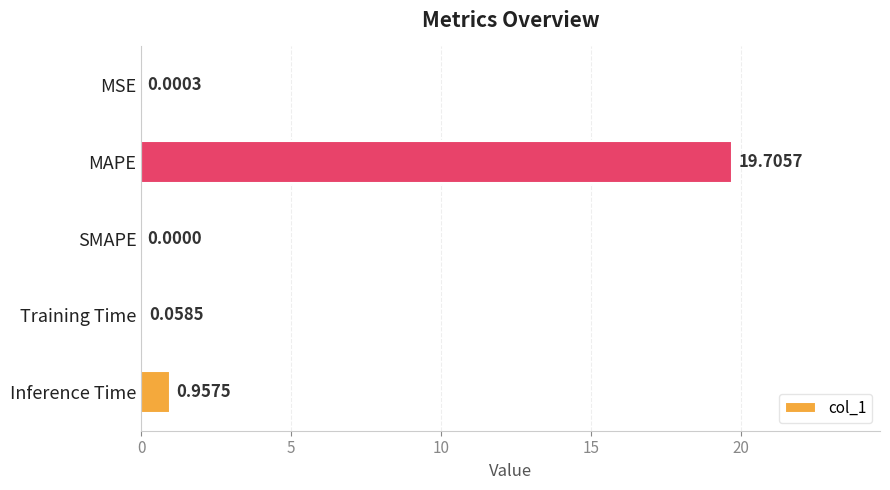

What is the average value?

4.1